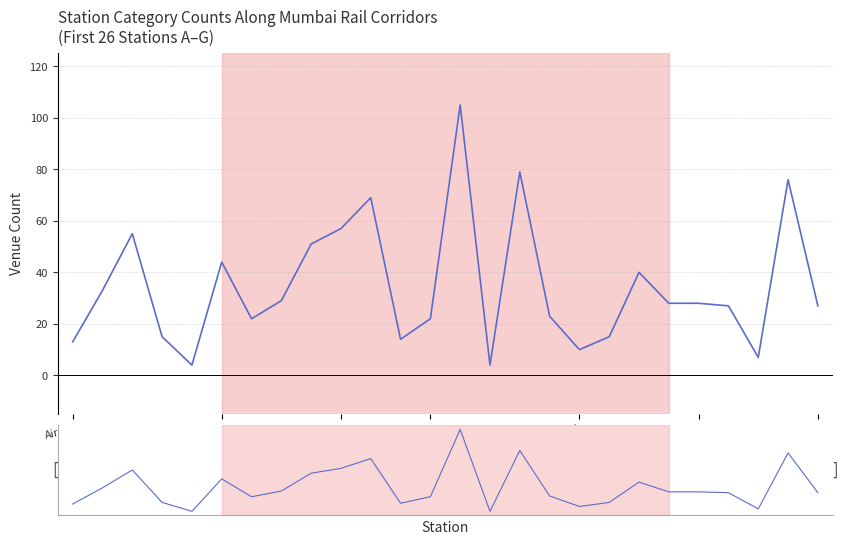

What is the approximate value at Chunabhatti?

15